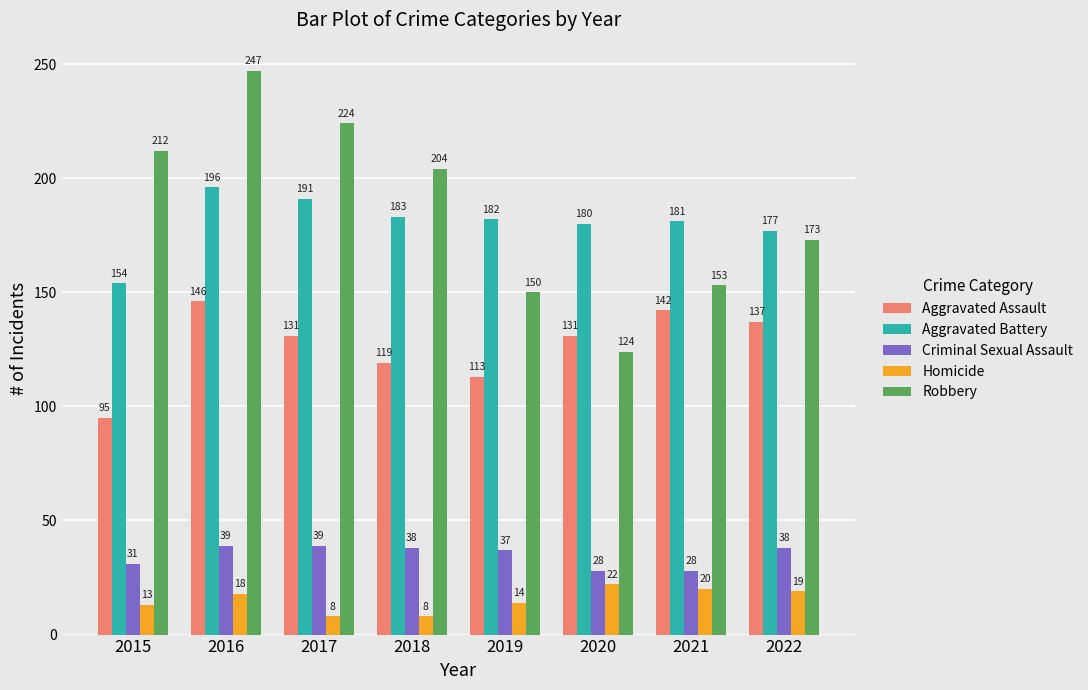

Count the number of categories in the chart.

8